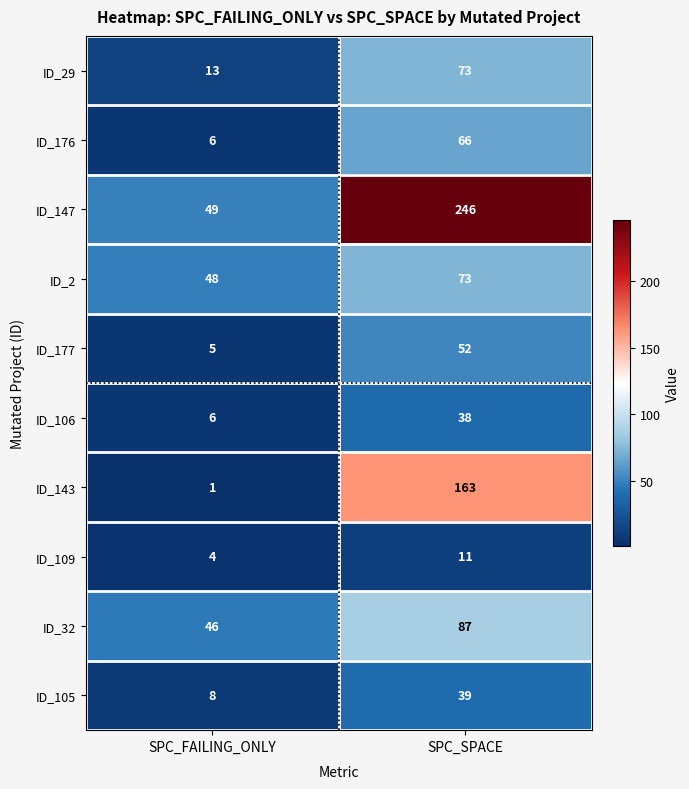

Where is ID_176 nearest to the value 36?

SPC_FAILING_ONLY